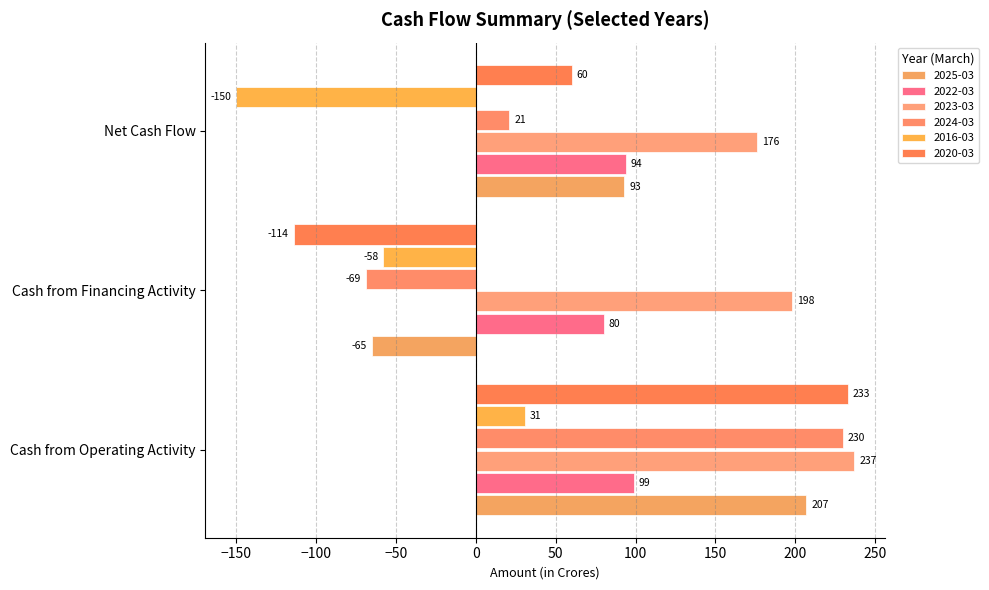

At which label is 2022-03 closest to 89?

Net Cash Flow